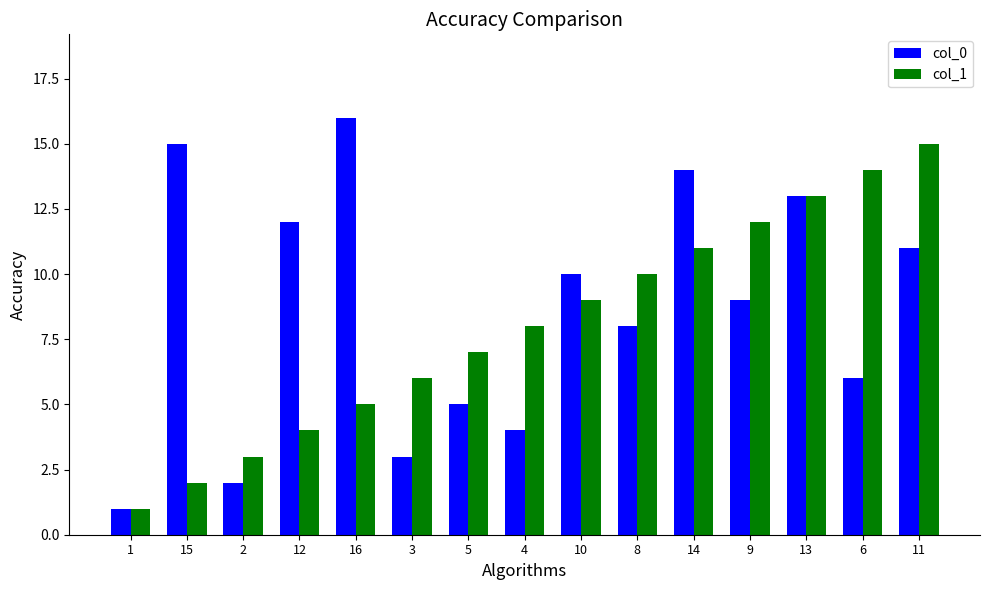

What is the average value of the col_1 series?

8